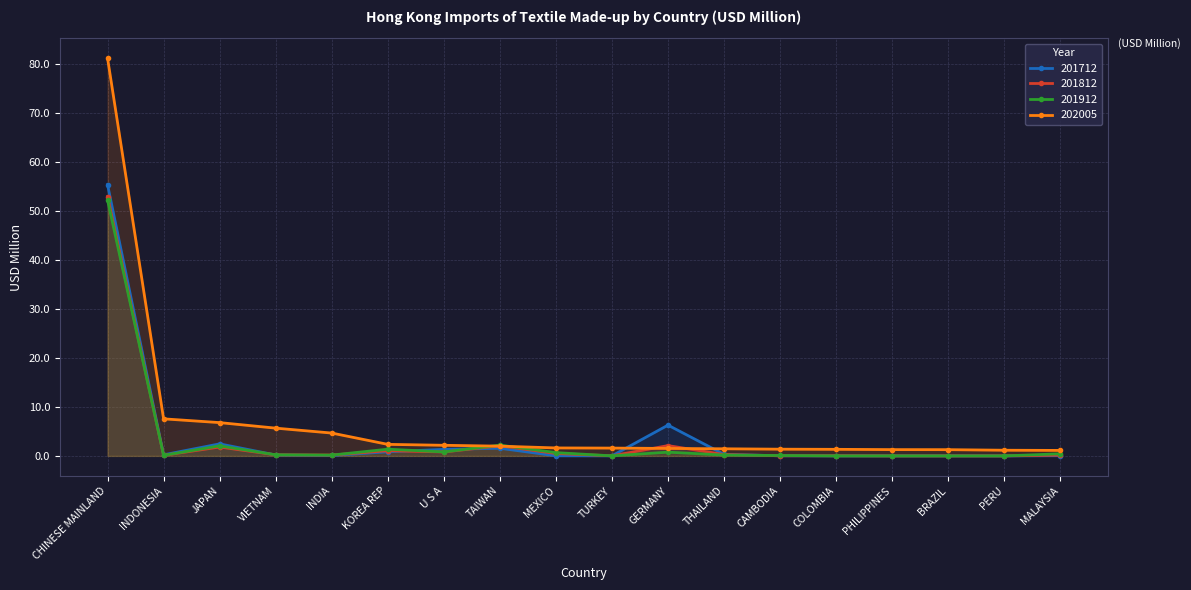

Reading left to right, what are all the values shown in this chart?

201712: CHINESE MAINLAND=55.4	INDONESIA=0.2	JAPAN=2.5	VIETNAM=0.2	INDIA=0.1	KOREA REP=0.8	U S A=1.3	TAIWAN=1.6	MEXICO=0.0	TURKEY=0.0	GERMANY=6.3	THAILAND=0.3	CAMBODIA=0.0	COLOMBIA=0.0	PHILIPPINES=0.0	BRAZIL=0.0	PERU=0.0	MALAYSIA=0.0
201812: CHINESE MAINLAND=53.0	INDONESIA=0.1	JAPAN=1.8	VIETNAM=0.2	INDIA=0.2	KOREA REP=1.1	U S A=0.8	TAIWAN=2.1	MEXICO=0.5	TURKEY=0.0	GERMANY=2.1	THAILAND=0.3	CAMBODIA=0.0	COLOMBIA=0.0	PHILIPPINES=0.0	BRAZIL=0.0	PERU=0.0	MALAYSIA=0.2
201912: CHINESE MAINLAND=52.3	INDONESIA=0.1	JAPAN=2.1	VIETNAM=0.2	INDIA=0.2	KOREA REP=1.4	U S A=0.8	TAIWAN=2.2	MEXICO=0.7	TURKEY=0.0	GERMANY=0.8	THAILAND=0.2	CAMBODIA=0.1	COLOMBIA=0.0	PHILIPPINES=0.0	BRAZIL=0.0	PERU=0.0	MALAYSIA=0.4
202005: CHINESE MAINLAND=81.3	INDONESIA=7.6	JAPAN=6.8	VIETNAM=5.7	INDIA=4.7	KOREA REP=2.4	U S A=2.2	TAIWAN=2.0	MEXICO=1.6	TURKEY=1.6	GERMANY=1.5	THAILAND=1.5	CAMBODIA=1.4	COLOMBIA=1.3	PHILIPPINES=1.3	BRAZIL=1.3	PERU=1.2	MALAYSIA=1.1